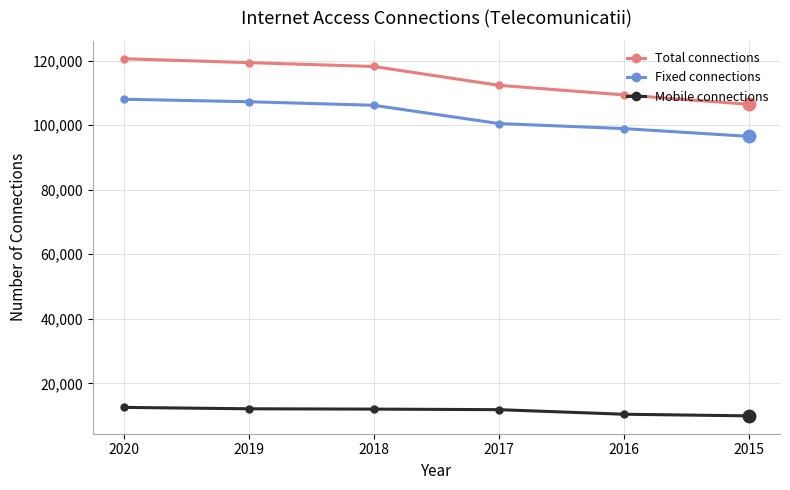

The Mobile connections series shows 9927 at 2015. True or false?

True